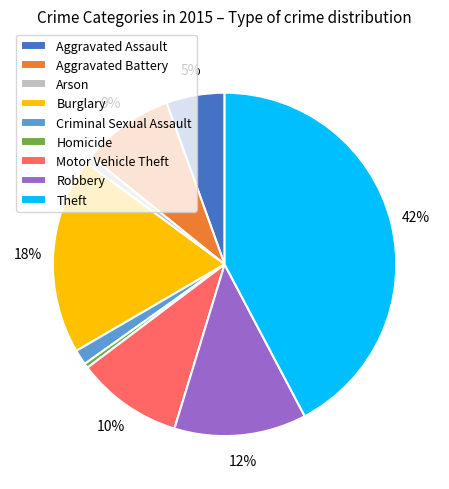

Count the number of slices in the pie.

9